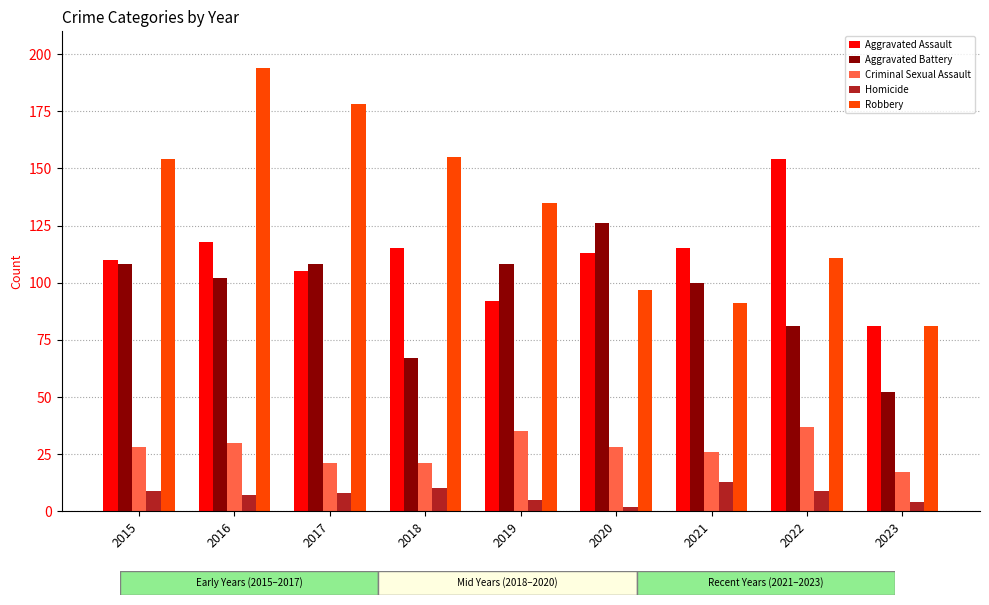

Reading left to right, extract all data points from this chart.

Aggravated Assault: 2015=110	2016=118	2017=105	2018=115	2019=92	2020=113	2021=115	2022=154	2023=81
Aggravated Battery: 2015=108	2016=102	2017=108	2018=67	2019=108	2020=126	2021=100	2022=81	2023=52
Criminal Sexual Assault: 2015=28	2016=30	2017=21	2018=21	2019=35	2020=28	2021=26	2022=37	2023=17
Homicide: 2015=9	2016=7	2017=8	2018=10	2019=5	2020=2	2021=13	2022=9	2023=4
Robbery: 2015=154	2016=194	2017=178	2018=155	2019=135	2020=97	2021=91	2022=111	2023=81